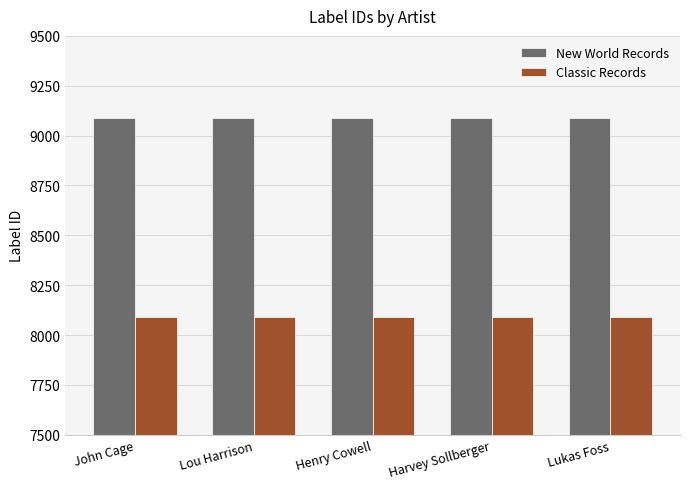

What value does the New World Records series have at Lou Harrison?

9086